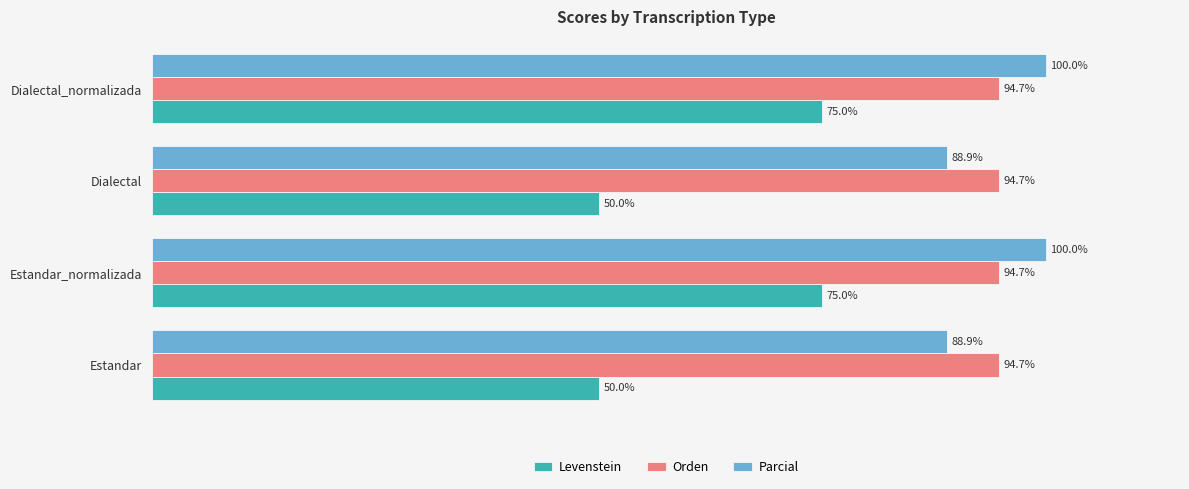

Is the value of Parcial at Dialectal greater than the value of Levenstein at Dialectal?

Yes